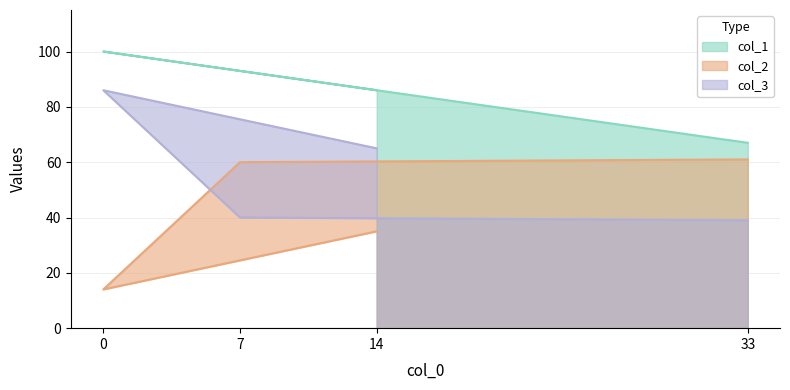

Rank the categories by col_1 value from highest to lowest.

0, 7, 14, 33